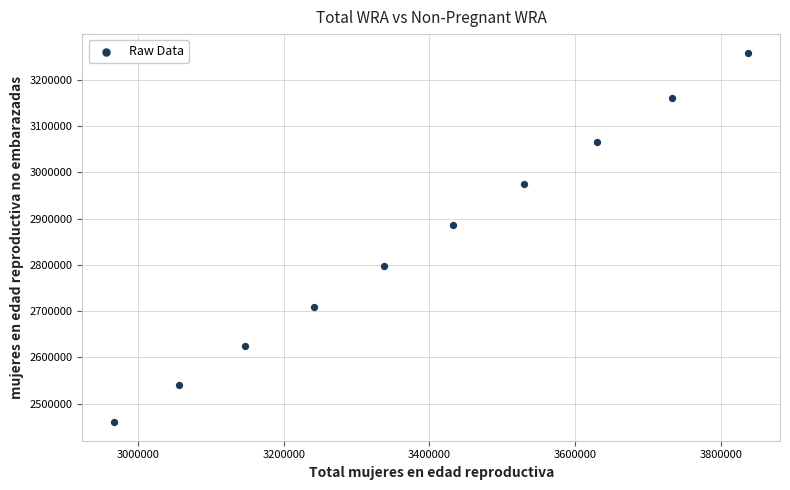

What is the range of Y values (max minus min)?

798445.5